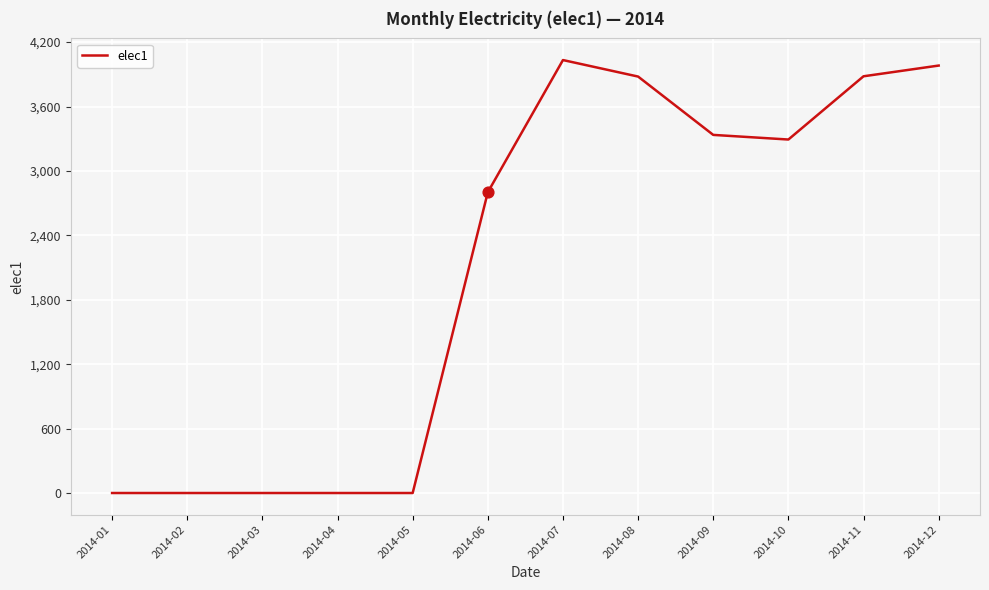

Which has a higher value, 2014-12 or 2014-07?

2014-07